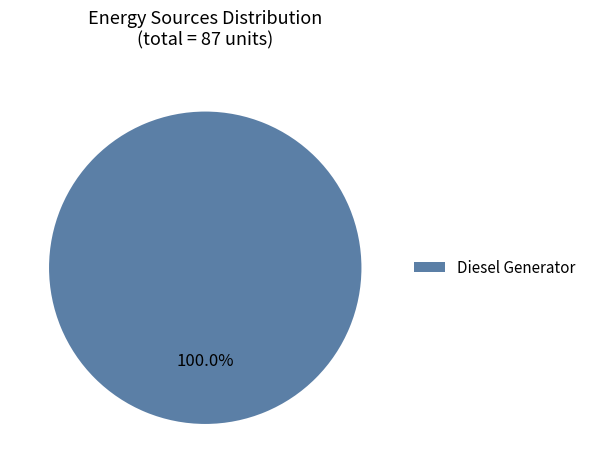

How many slices are in this pie chart?

1